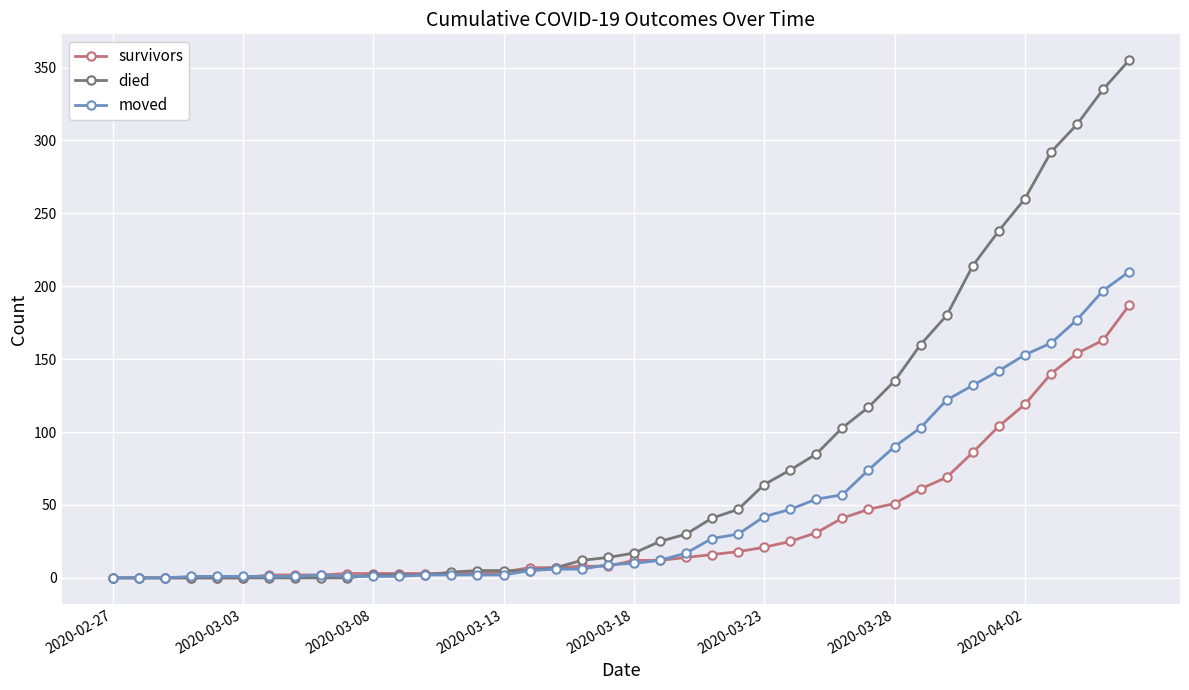

Rank the series by their maximum value, from highest to lowest.

died, moved, survivors